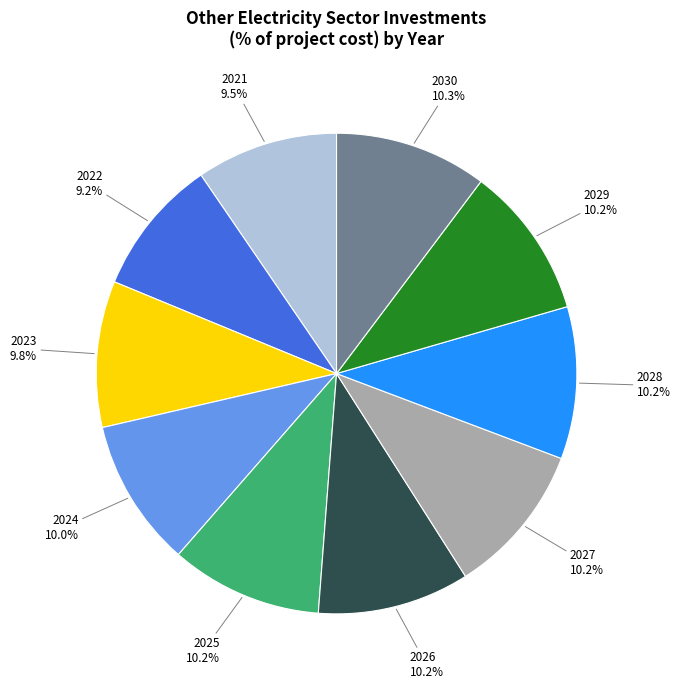

Does any single category account for the majority?

No